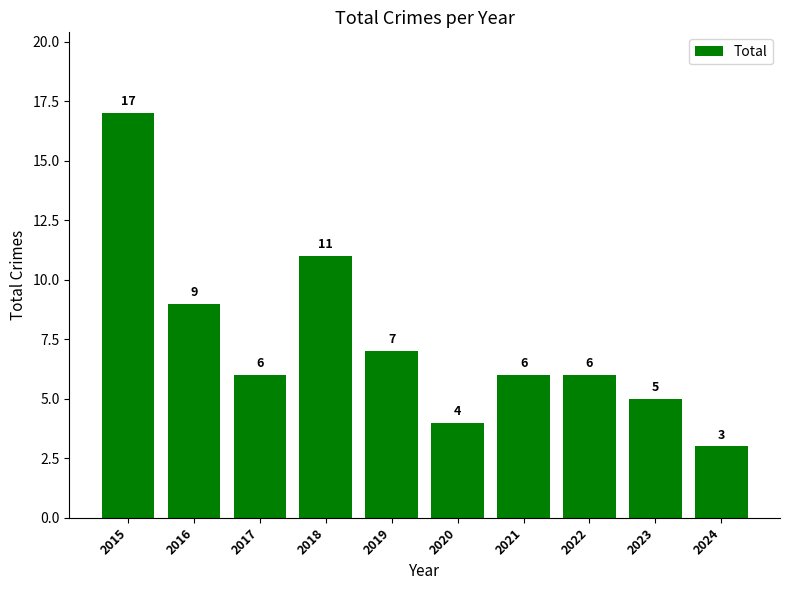

Count the number of data series in this chart.

1